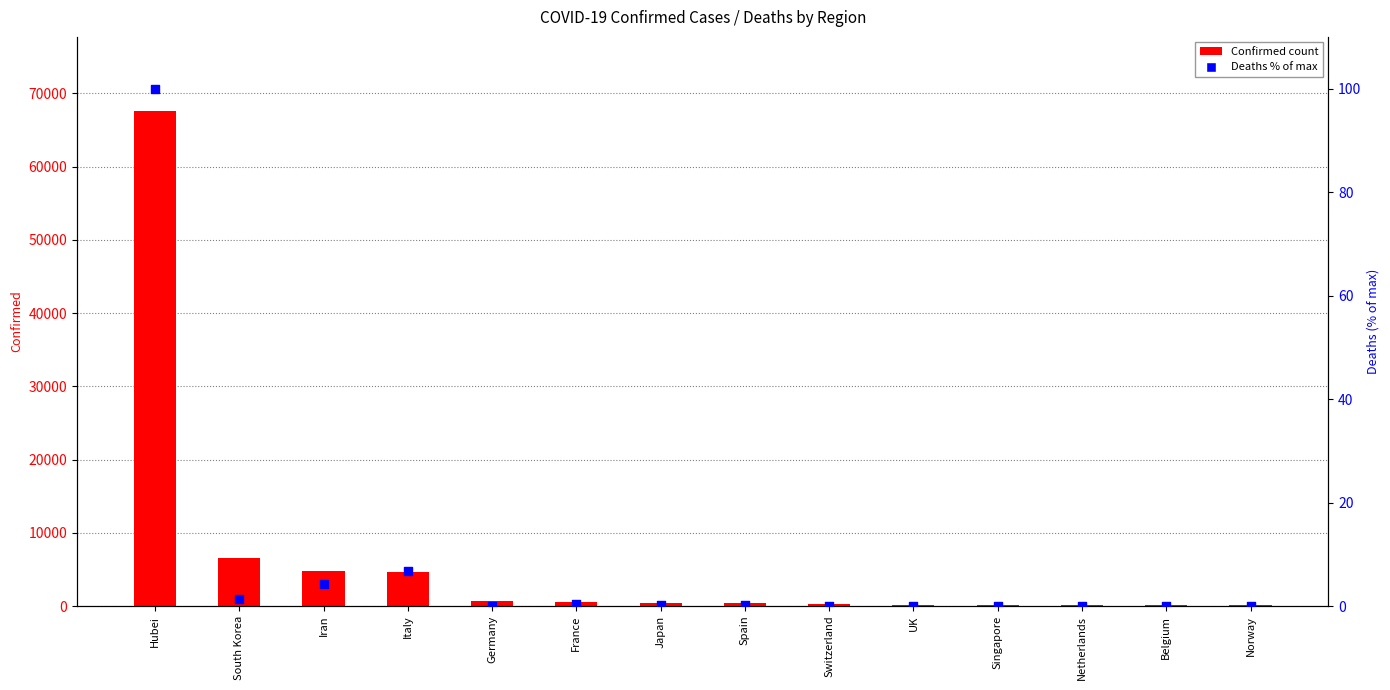

What is the total value across all series at UK?

163.1